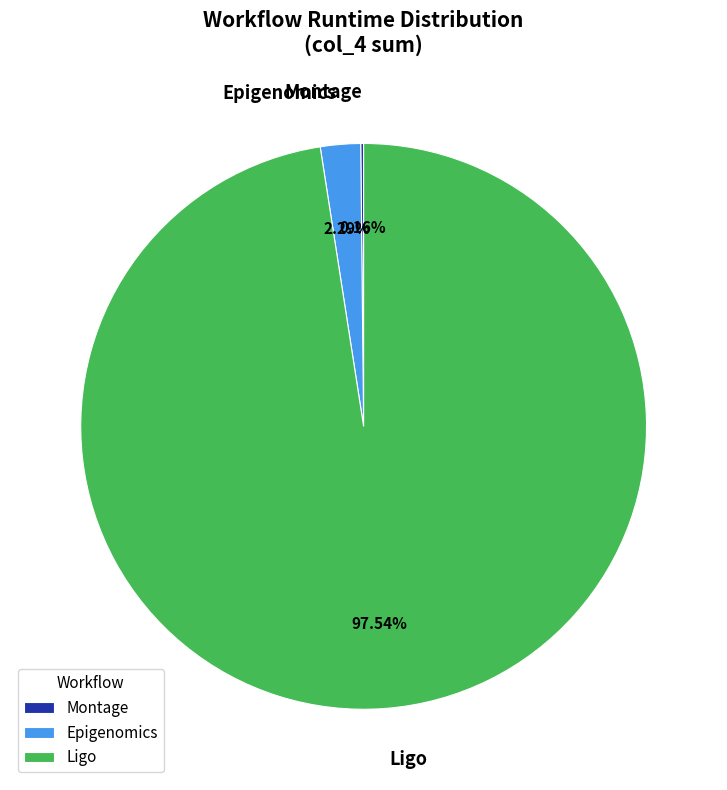

How much of the chart is everything except Ligo?

2.5%